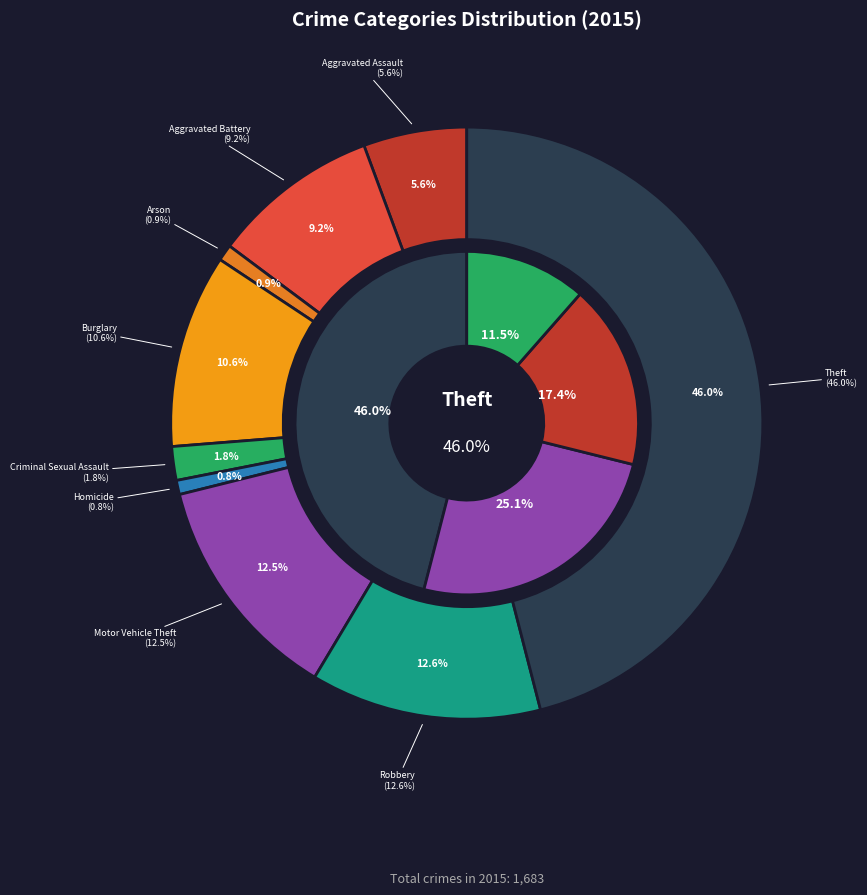

Is there any slice that represents more than half of the pie?

No